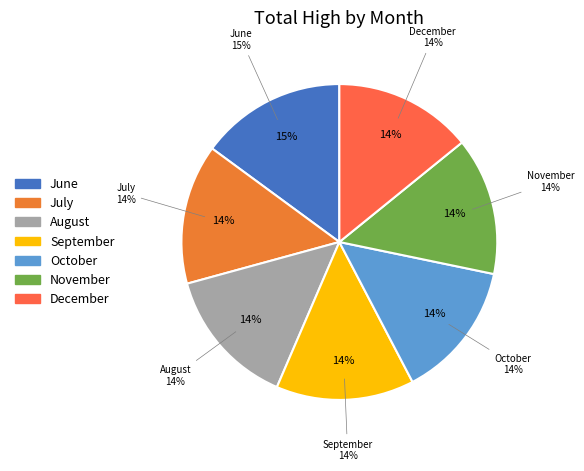

To the nearest percent, what percentage of the pie is 27?

3%